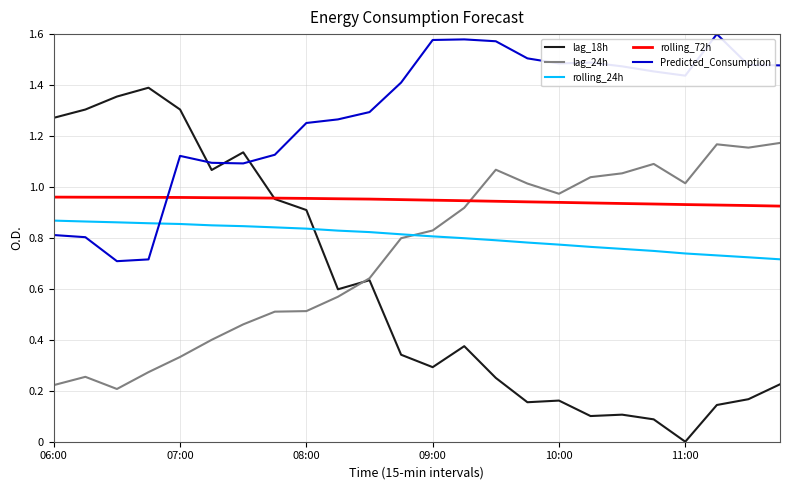

Does the chart have visible grid lines?

Yes